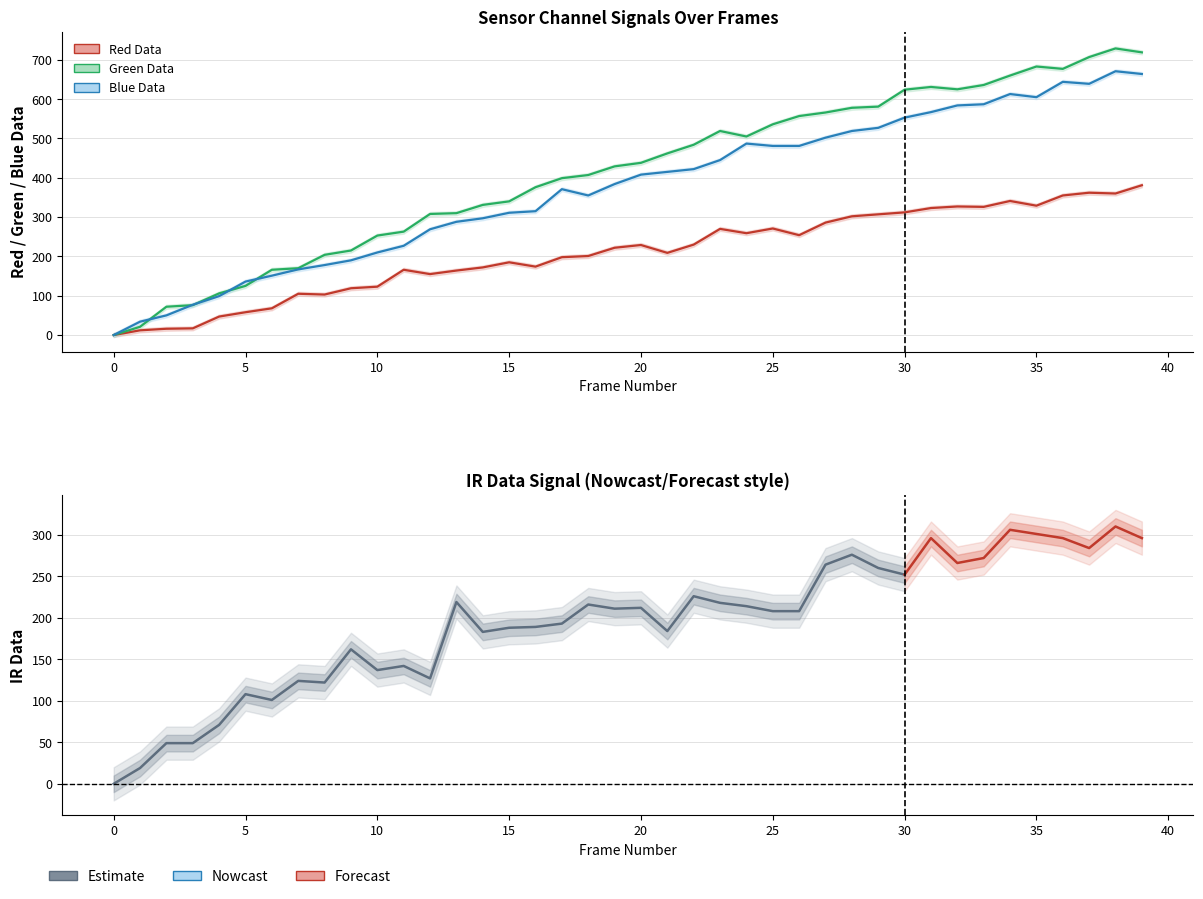

At 22, list the series in order from largest to smallest.

node0.green_data, node0.blue_data, node0.red_data